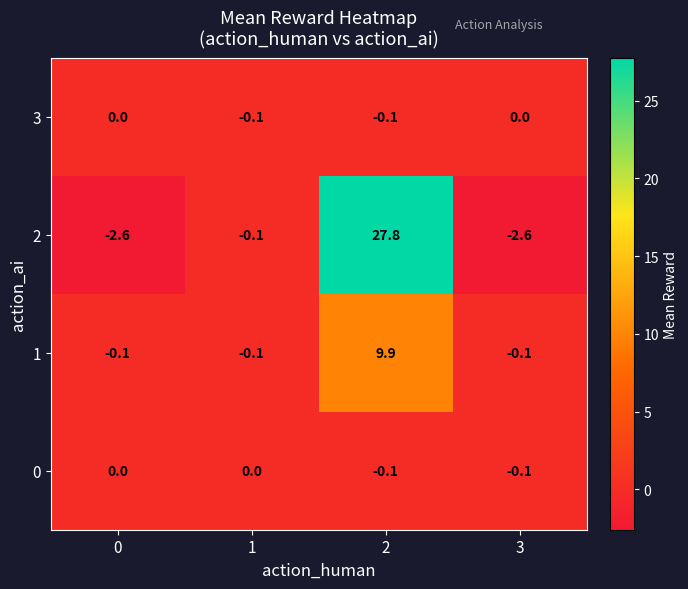

Reading left to right, list all the values displayed in this chart.

3: 0.0	-0.1	-0.1	0.0
2: -2.6	-0.1	27.8	-2.6
1: -0.1	-0.1	9.9	-0.1
0: 0.0	0.0	-0.1	-0.1